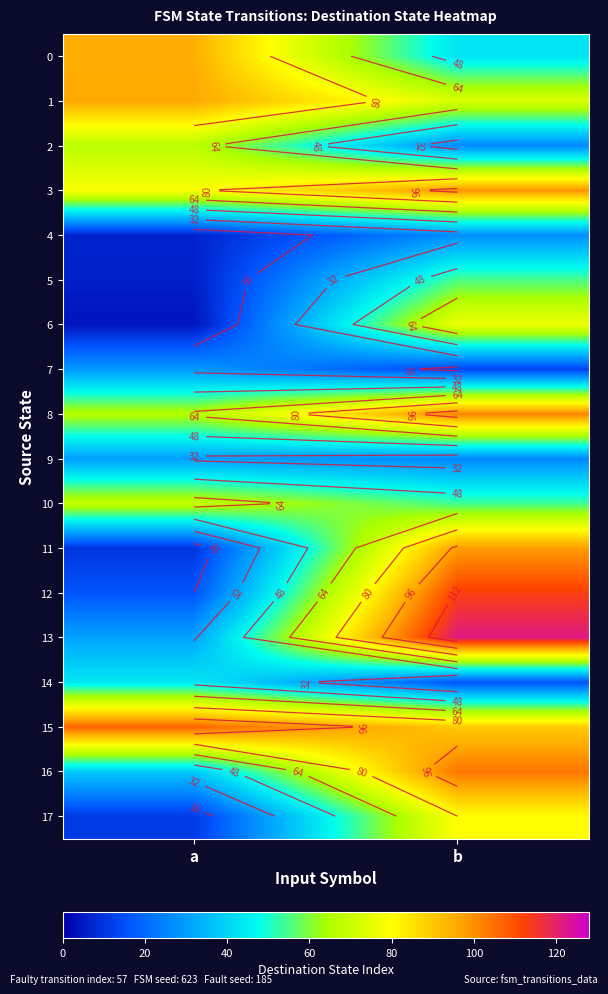

How many values in the 0 series are below 95?

1